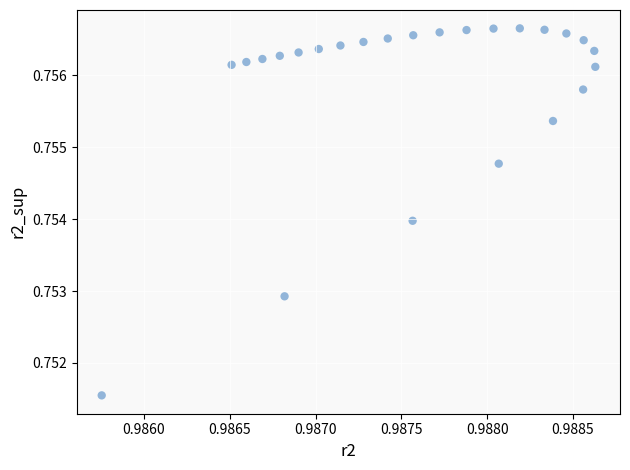

How many data points are displayed?

25